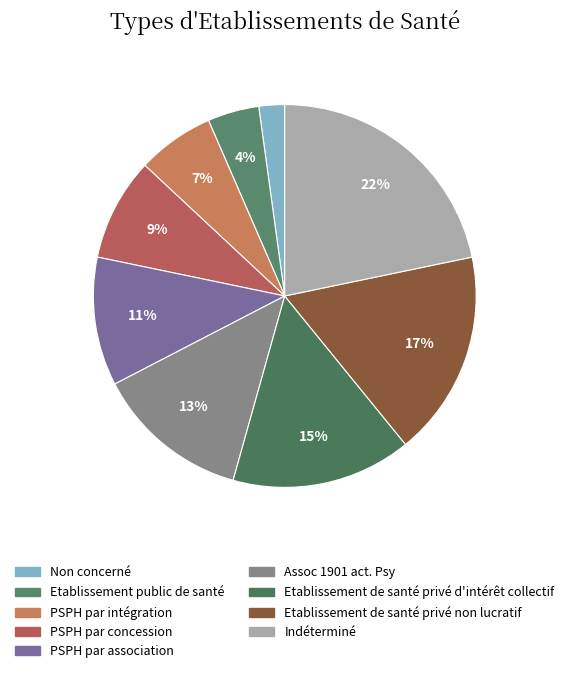

Does Assoc 1901 act. Psy represent more than half of the total?

No